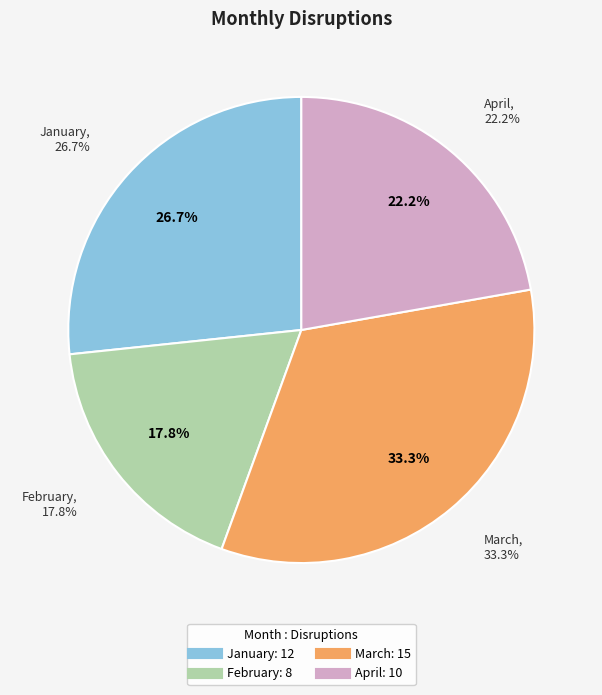

Is the sum of January and March greater than half?

Yes